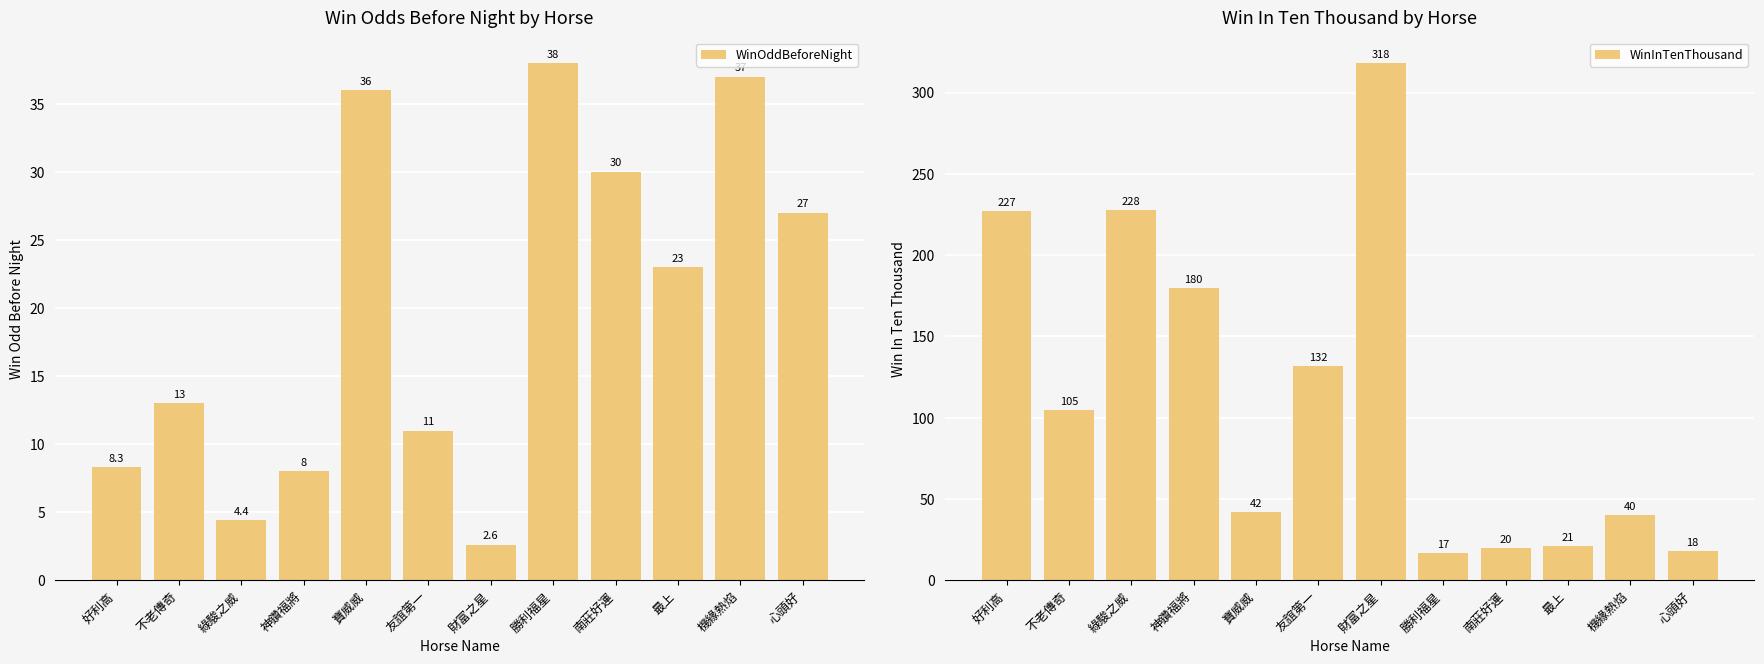

What value does the WinOddBeforeNight series have at 南莊好運?

30.0